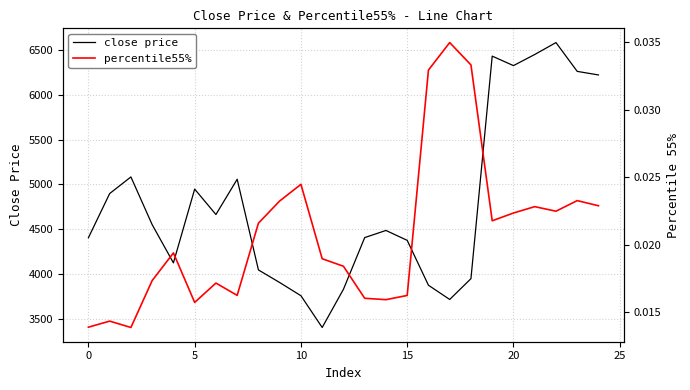

Reading left to right, what are all the values shown in this chart?

close price: 4403.6	4897.6	5083.6	4550.2	4122.9	4947.6	4663.4	5057.6	4044.1	3903.2	3755.6	3400.6	3827.7	4405.3	4485.3	4374.6	3872.9	3713.8	3946.4	6434.2	6328.1	6452.2	6585.6	6263.6	6223.7
percentile55%: 0.0	0.0	0.0	0.0	0.0	0.0	0.0	0.0	0.0	0.0	0.0	0.0	0.0	0.0	0.0	0.0	0.0	0.0	0.0	0.0	0.0	0.0	0.0	0.0	0.0